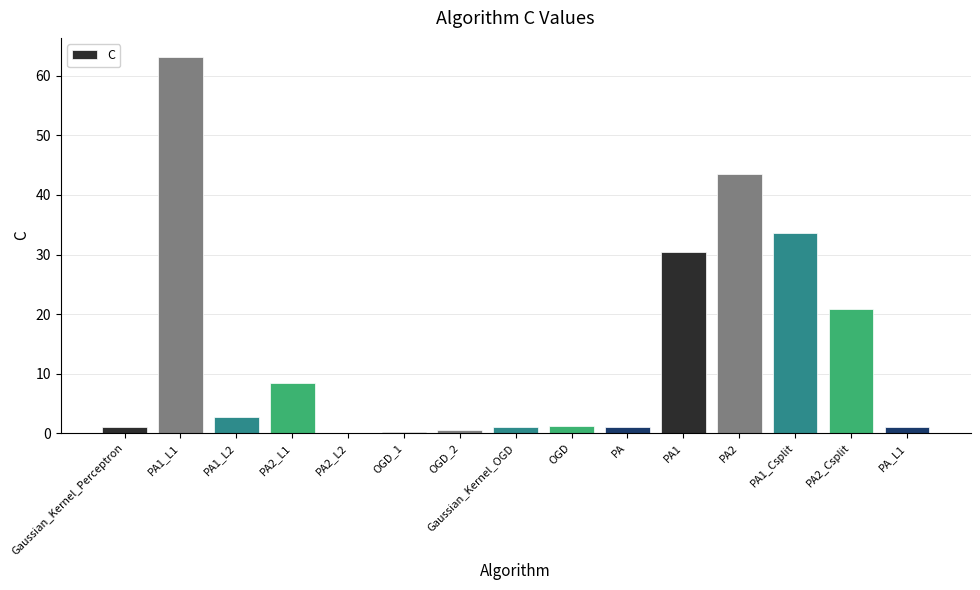

What is the sum of all values?

209.1